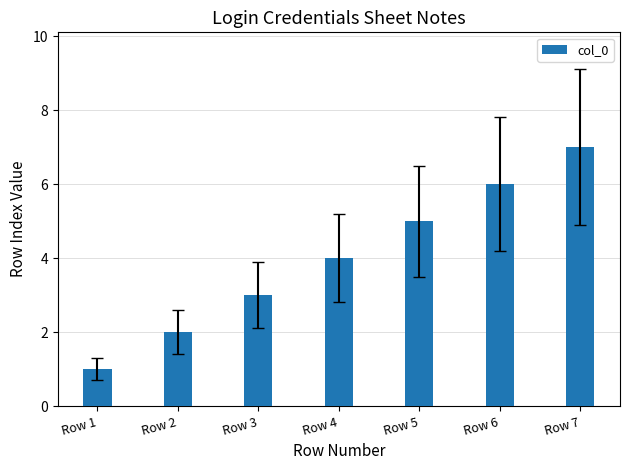

List the labels in order of value, largest first.

Row 7, Row 6, Row 5, Row 4, Row 3, Row 2, Row 1